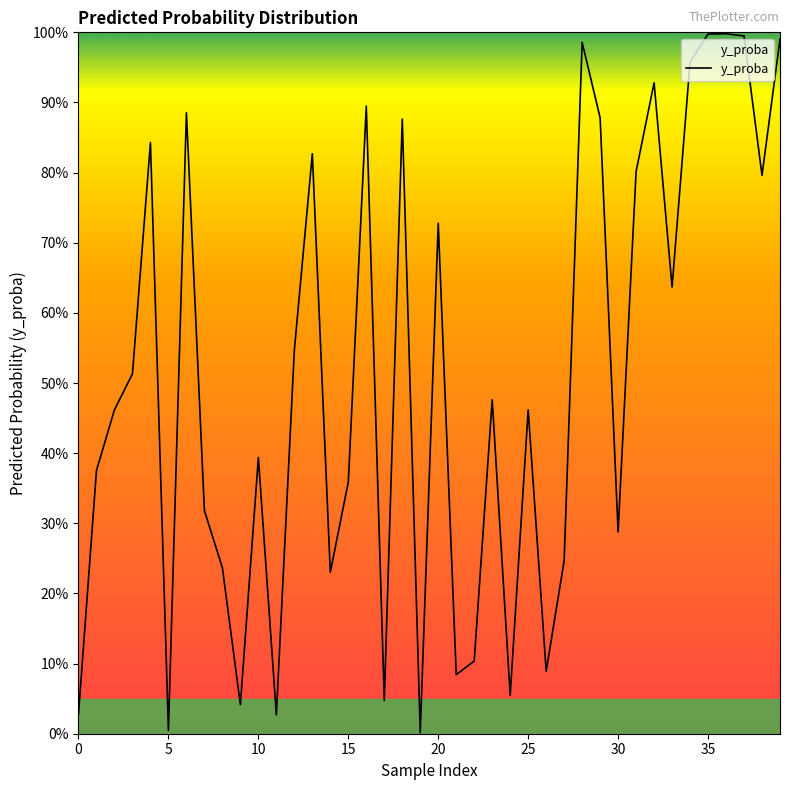

What is the greatest value displayed?

1.0